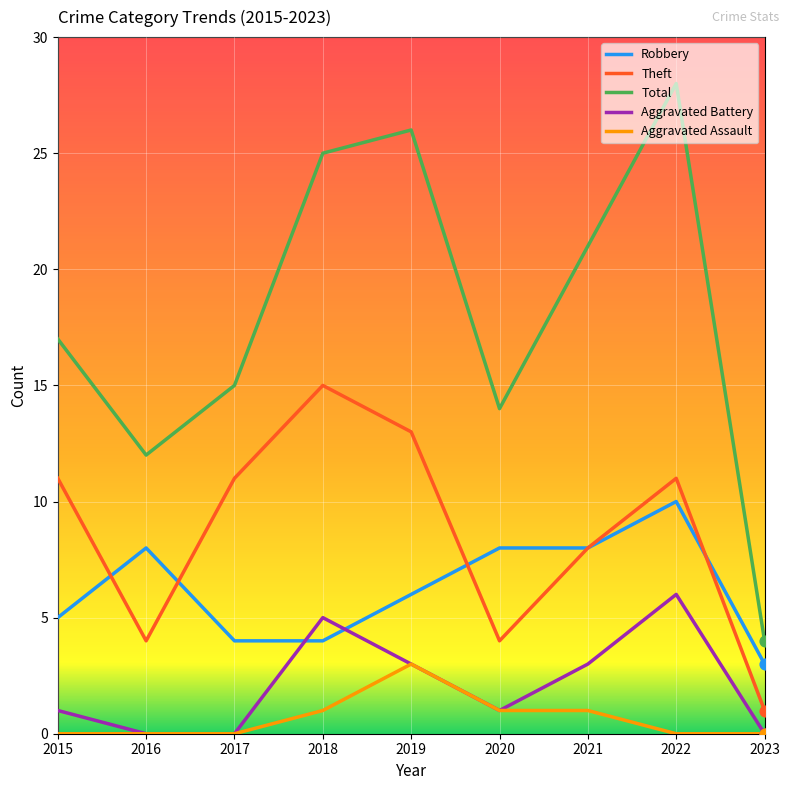

What are all the series names shown in the legend?

Robbery, Theft, Total, Aggravated Battery, Aggravated Assault